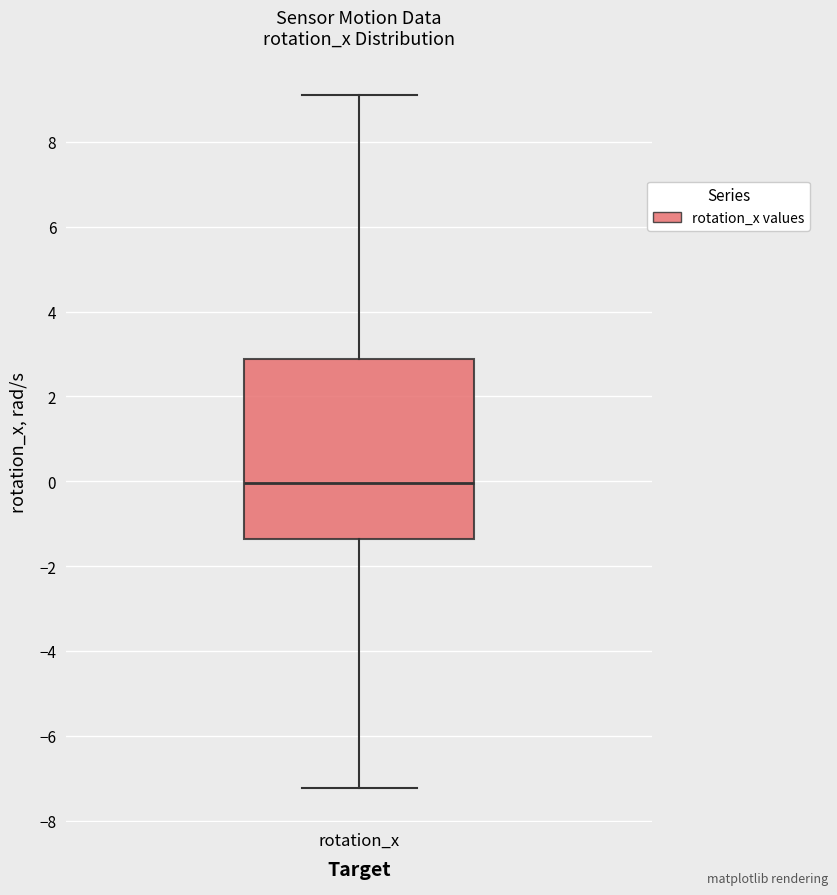

Where is the lower edge of the box for rotation_x on the y-axis? The values are not printed on the chart, so give them approximately, as read against the axis.

-1.4